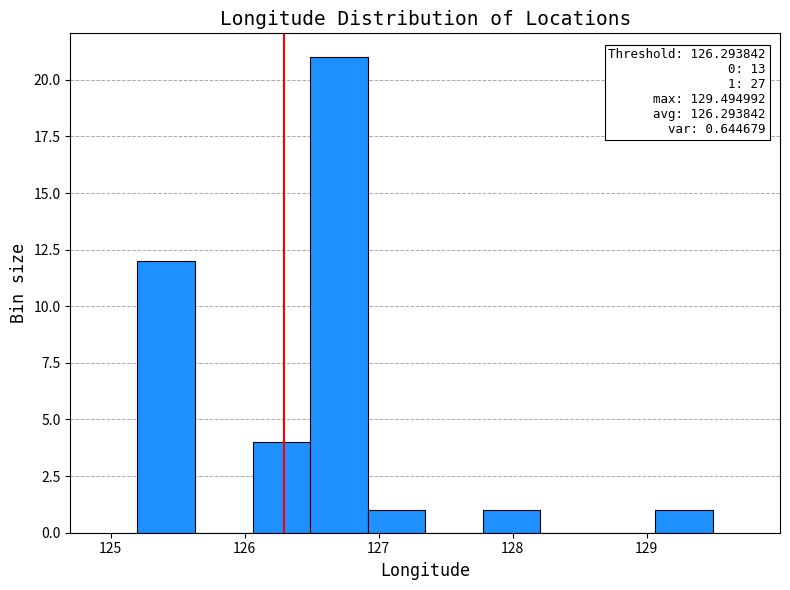

Which range on the x-axis has the tallest bar?

126.5 to 126.9